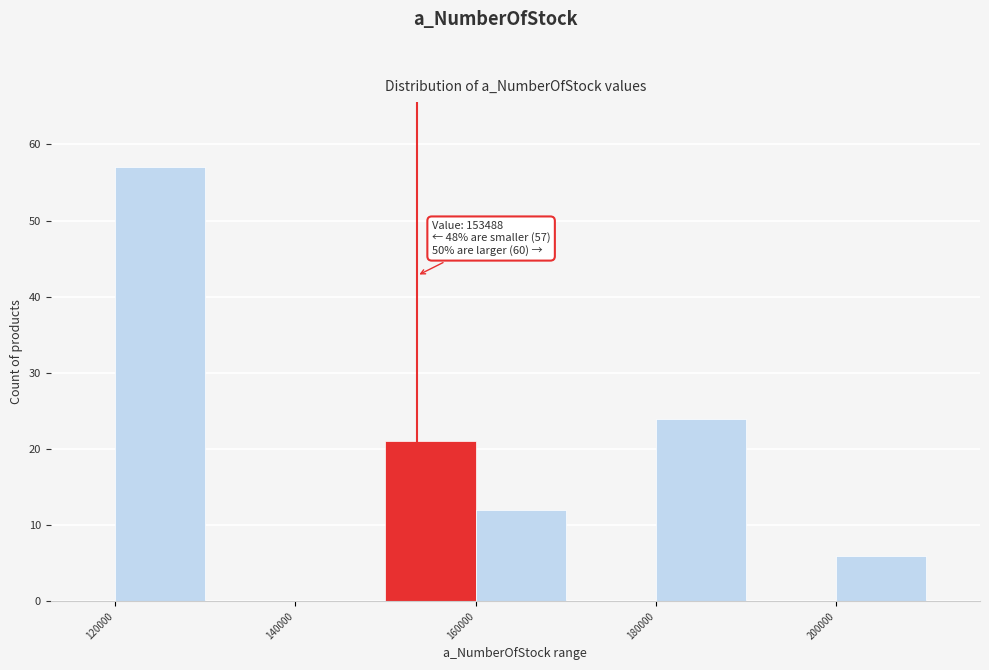

Over which range of the x-axis is the bar tallest?

120000 to 130000